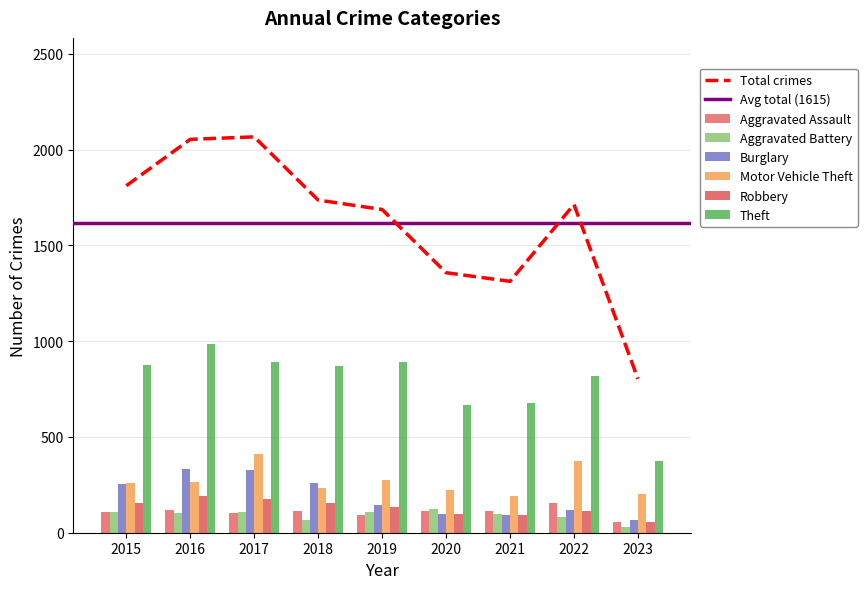

Does the chart contain any negative values?

No